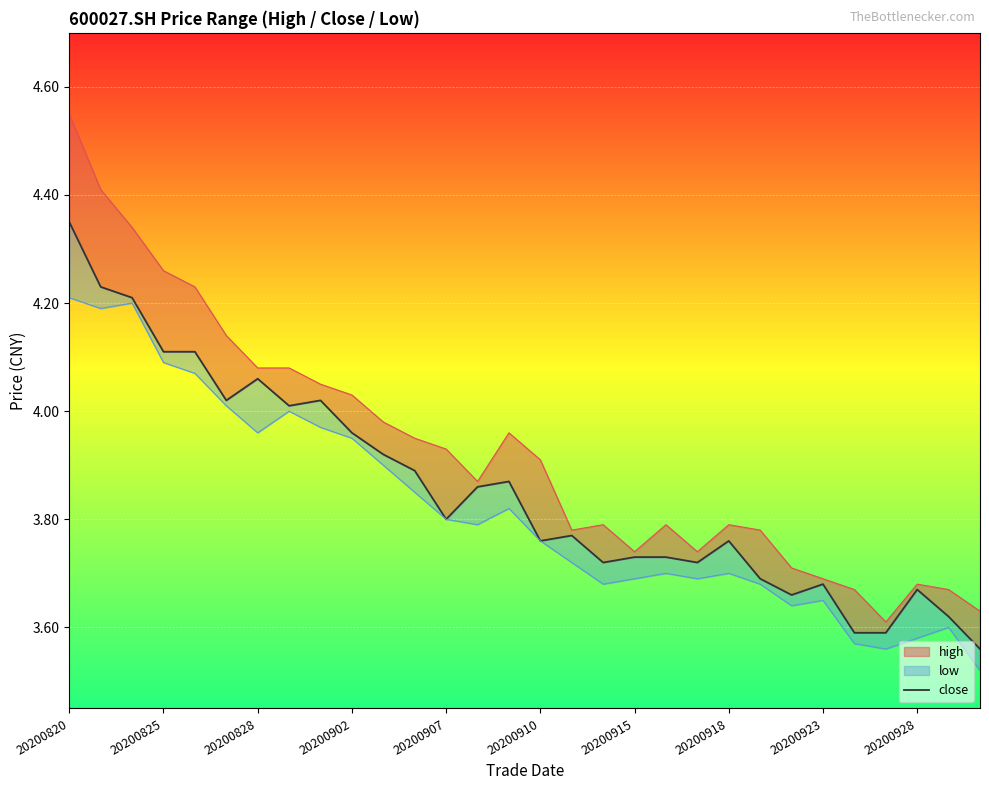

Is it true that the value at 11 is 1.0?

False